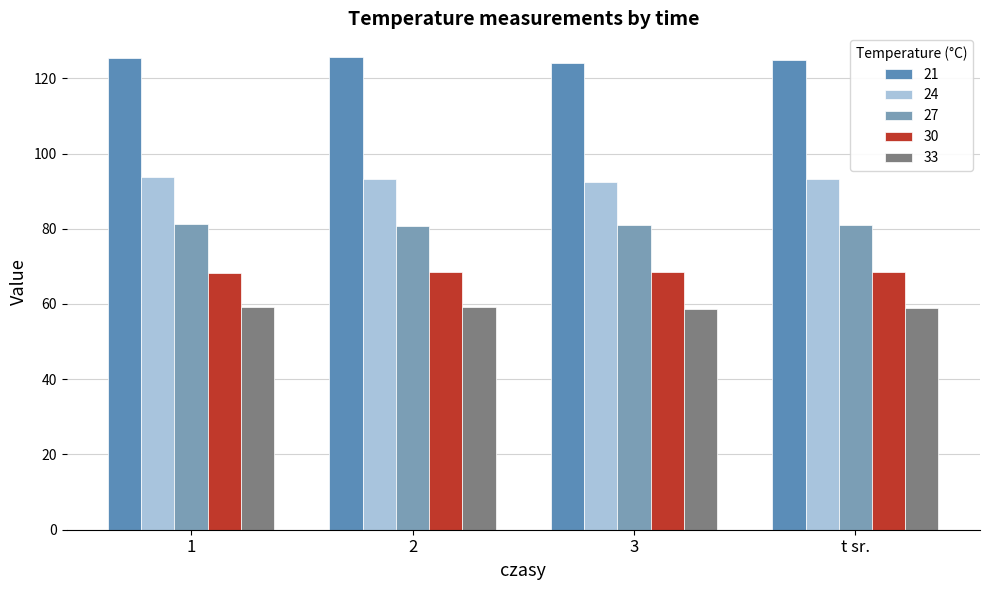

What is the label of the 2nd bar from the right?

3